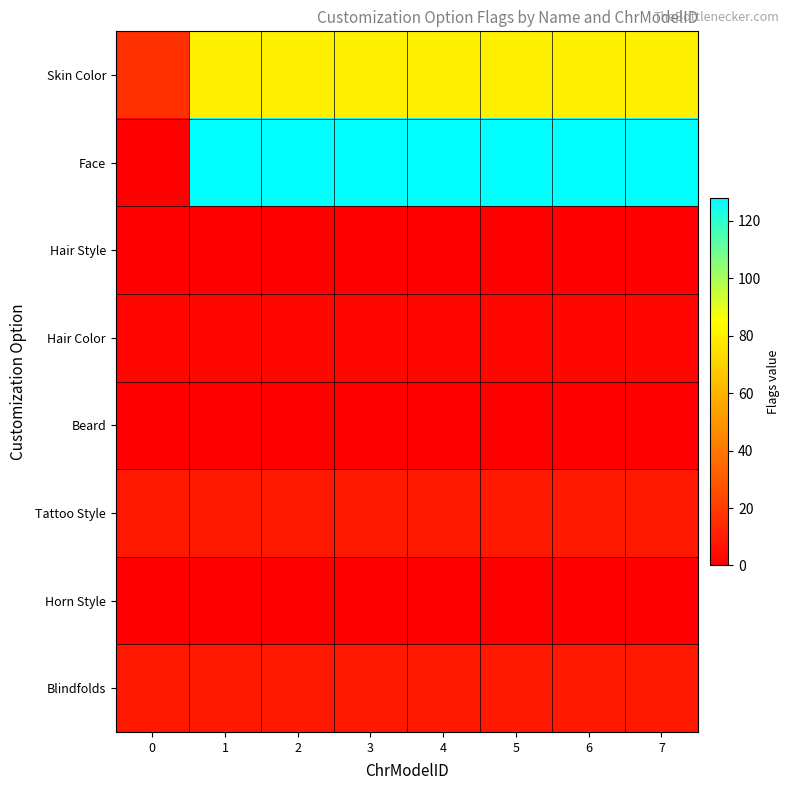

Which has a higher value, 0 or 1?

1